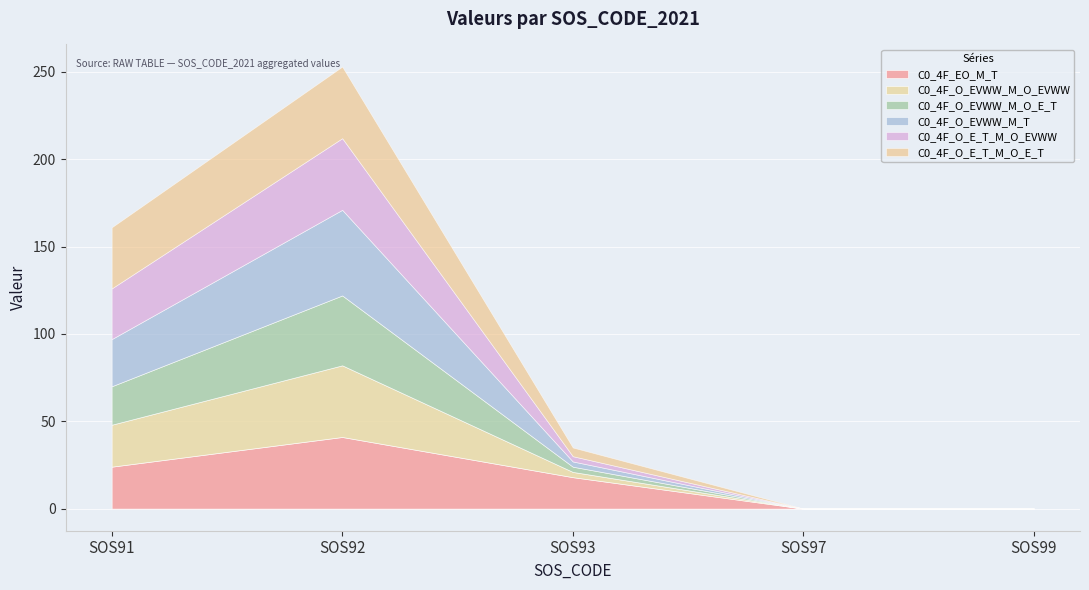

What is the value of the C0_4F_O_EVWW_M_O_E_T point at the 1st from the left?

22